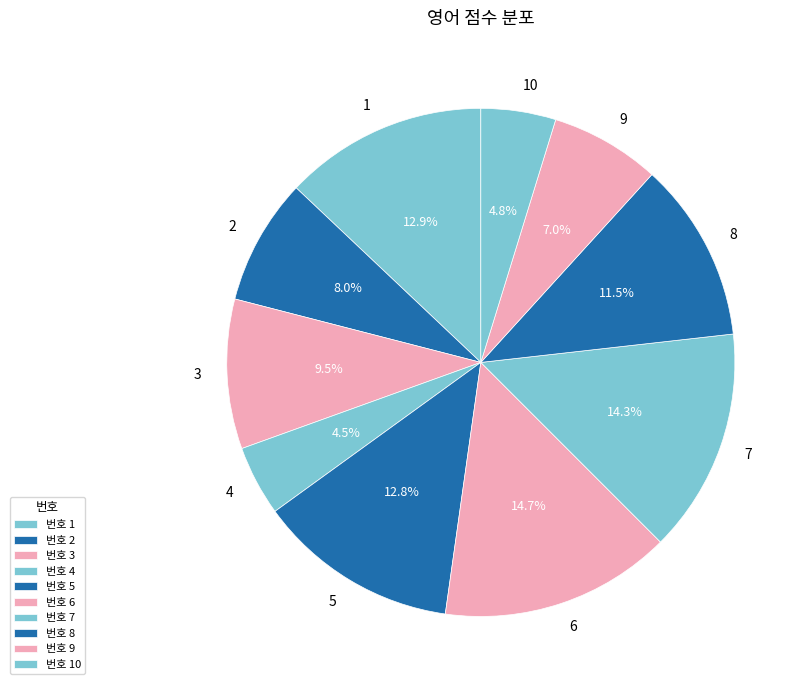

Is 4 the majority of the pie?

No